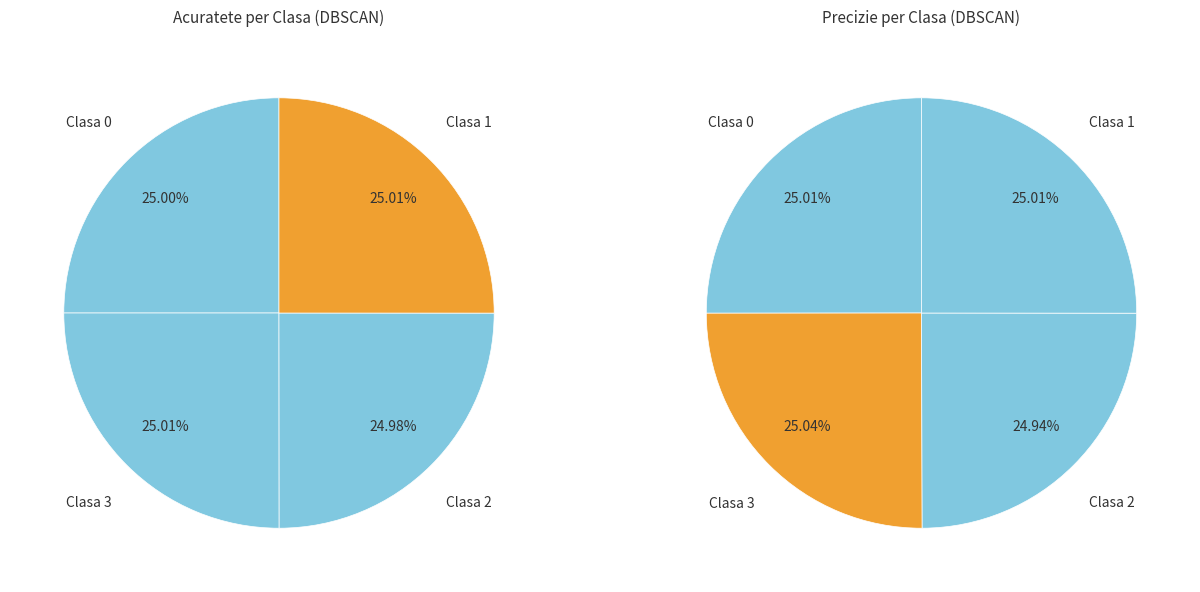

How many slices are in this pie chart?

4